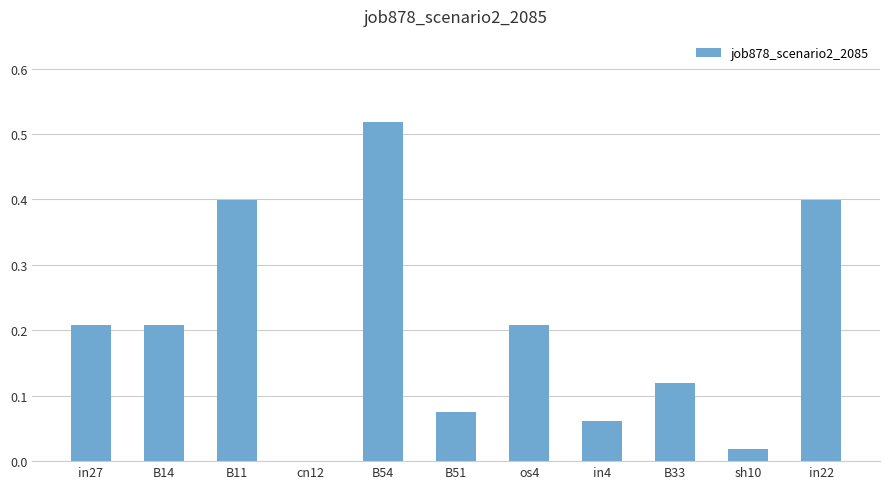

What is the sum of all values?

2.2